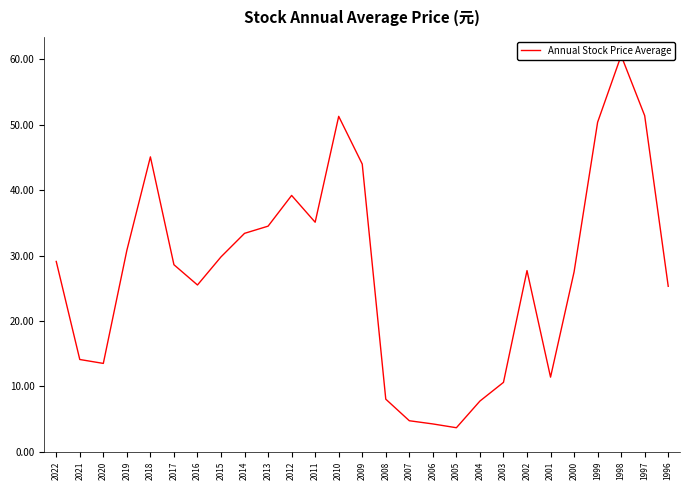

Reading left to right, transcribe all the data shown in this chart.

2022=29.1	2021=14.1	2020=13.5	2019=30.8	2018=45.1	2017=28.6	2016=25.5	2015=29.8	2014=33.4	2013=34.5	2012=39.2	2011=35.1	2010=51.3	2009=44.0	2008=8.0	2007=4.7	2006=4.2	2005=3.7	2004=7.7	2003=10.6	2002=27.7	2001=11.4	2000=27.5	1999=50.4	1998=60.6	1997=51.4	1996=25.3